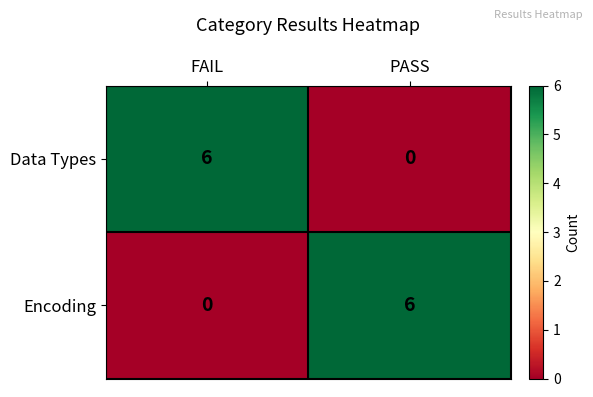

How many data points in Encoding are less than 6?

1